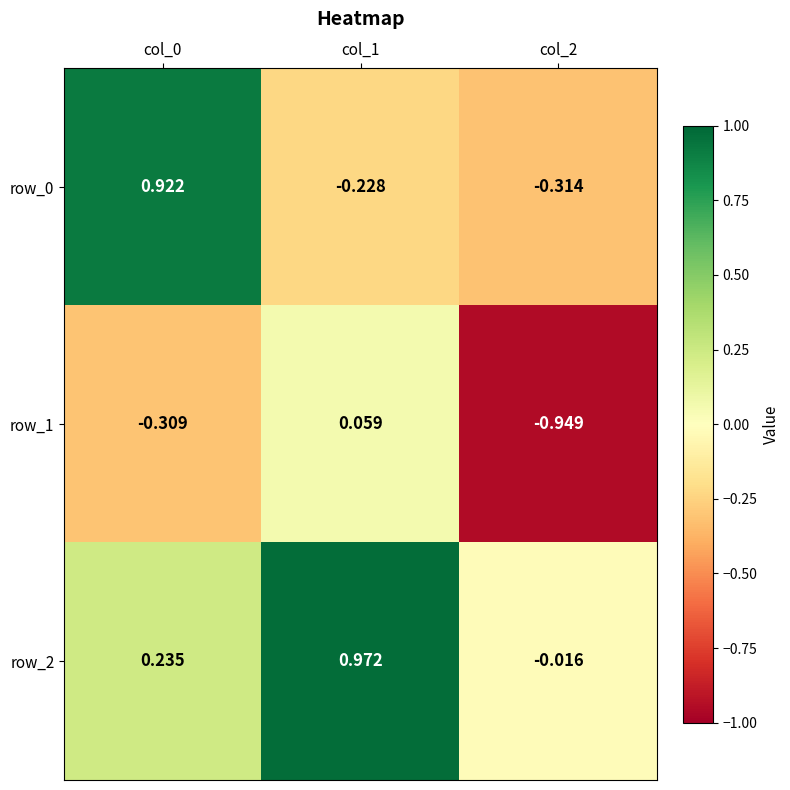

Is the value of row_1 at col_1 greater than the value of row_0 at col_0?

No